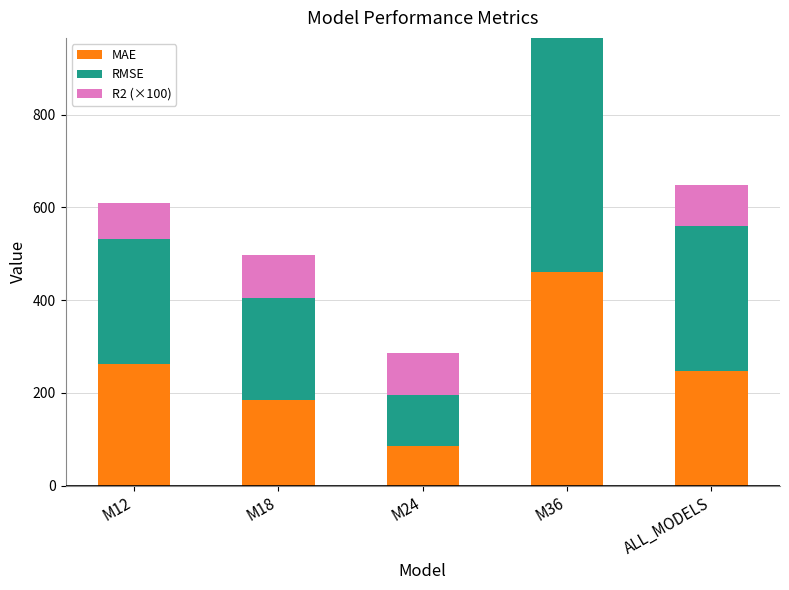

Is it true that MAE equals 132.4 at ALL_MODELS?

False